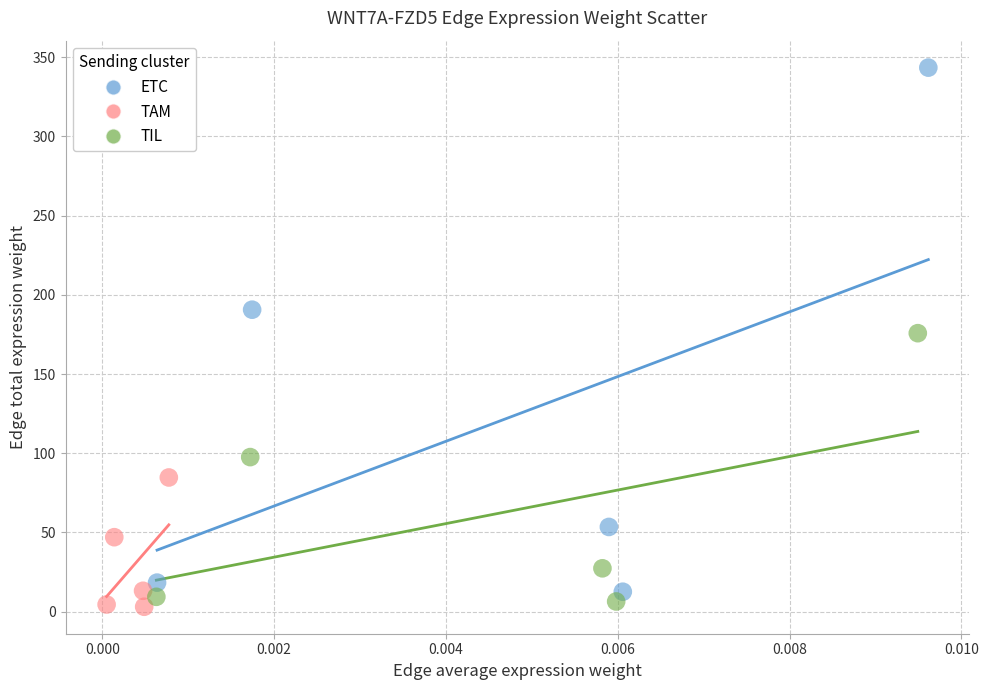

Which series contains the lowest Y value?

TAM